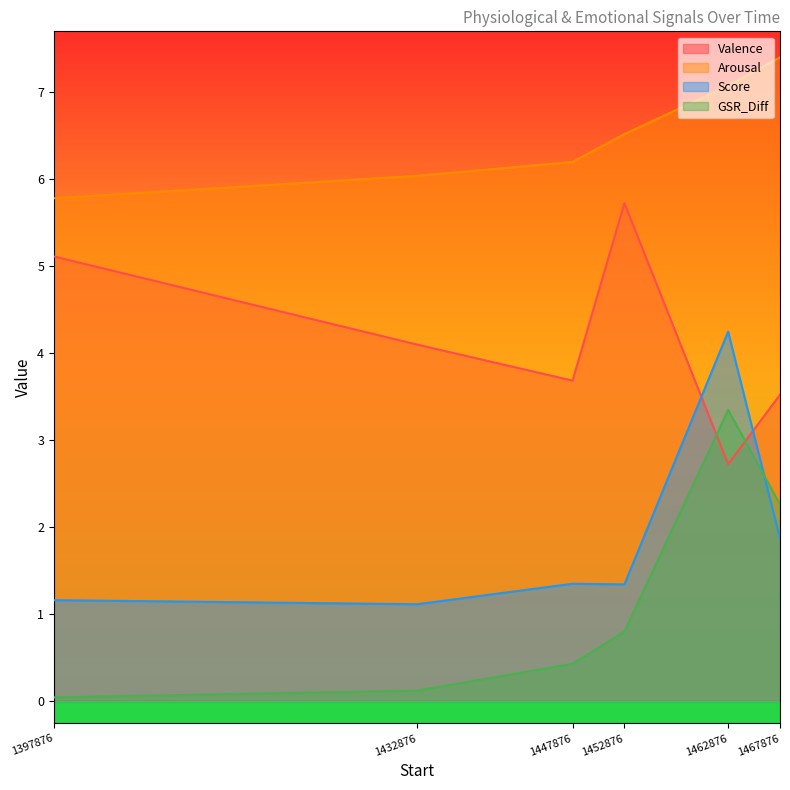

Which category has the highest value across all series?

1467876